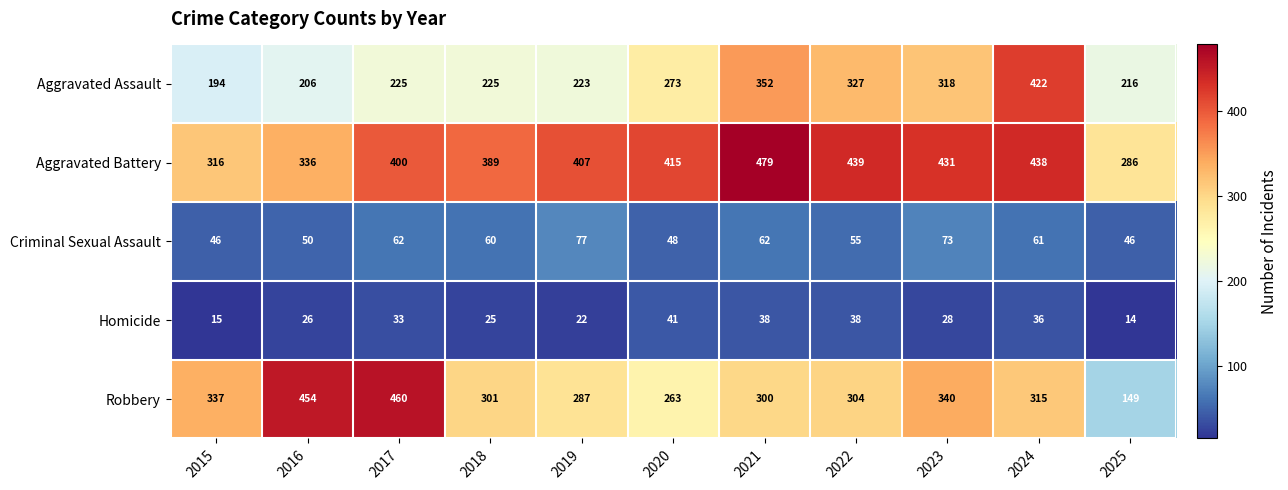

Read the Aggravated Battery value at 2025, to the nearest 10.

290